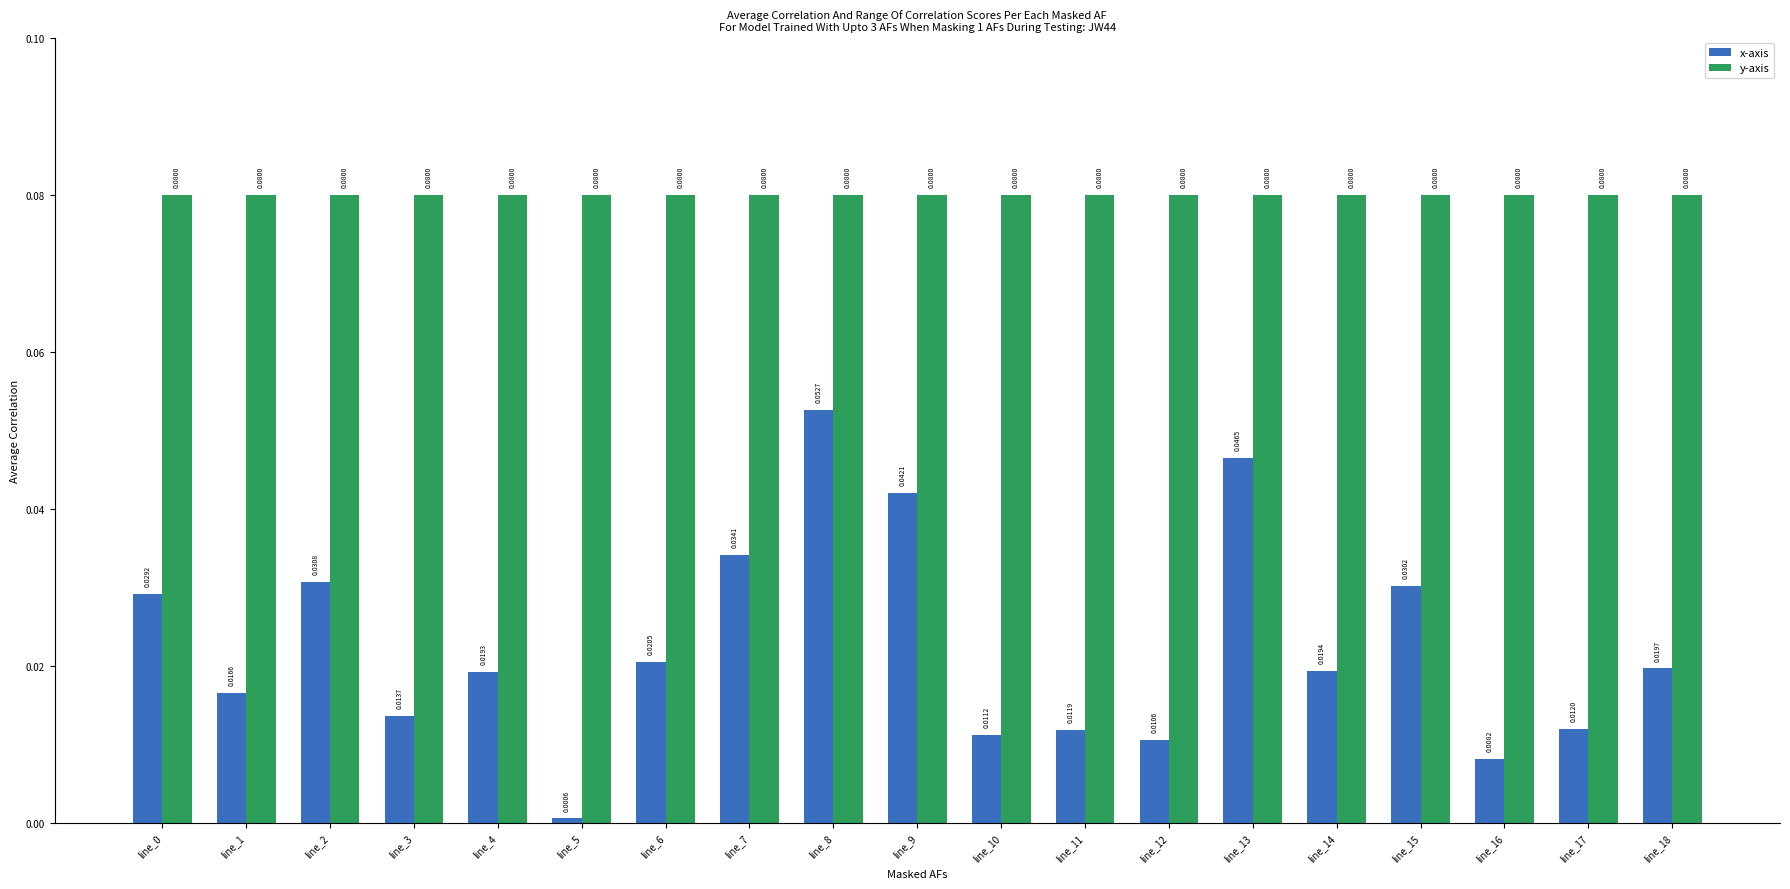

What is the sum of all x-axis values?

0.4